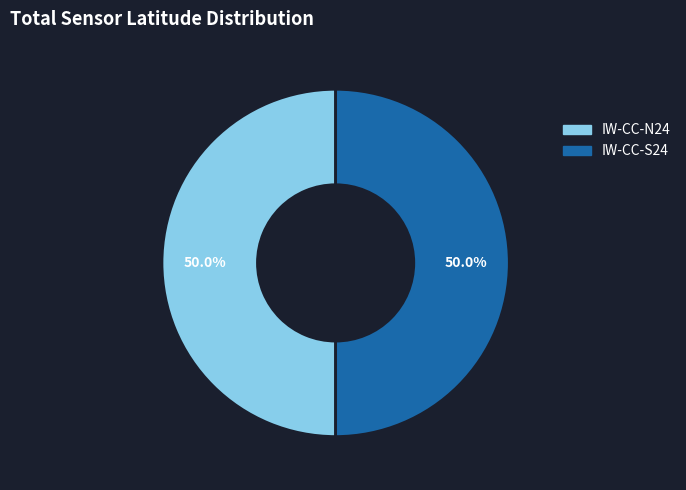

To the nearest percent, what percentage of the pie is IW-CC-N24?

50%